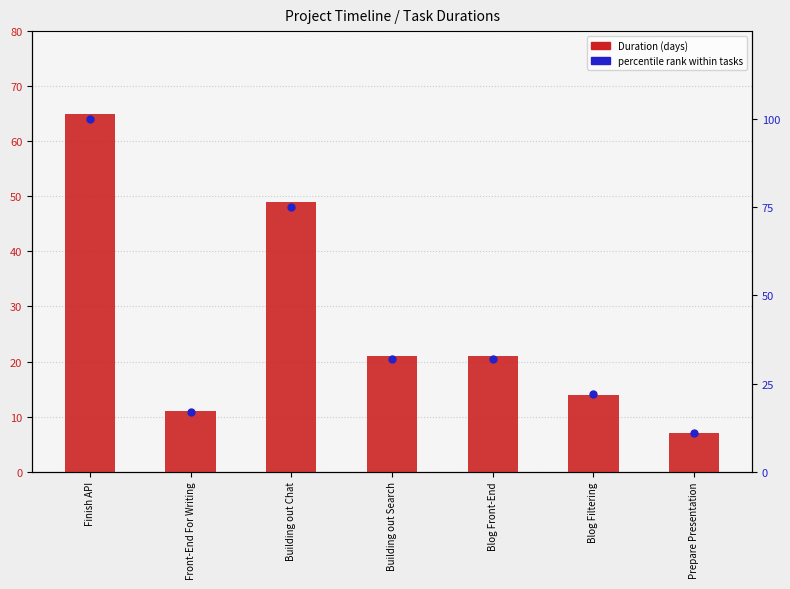

Is the value of Duration (days) at Building out Chat greater than the value of percentile rank within tasks at Front-End For Writing?

Yes